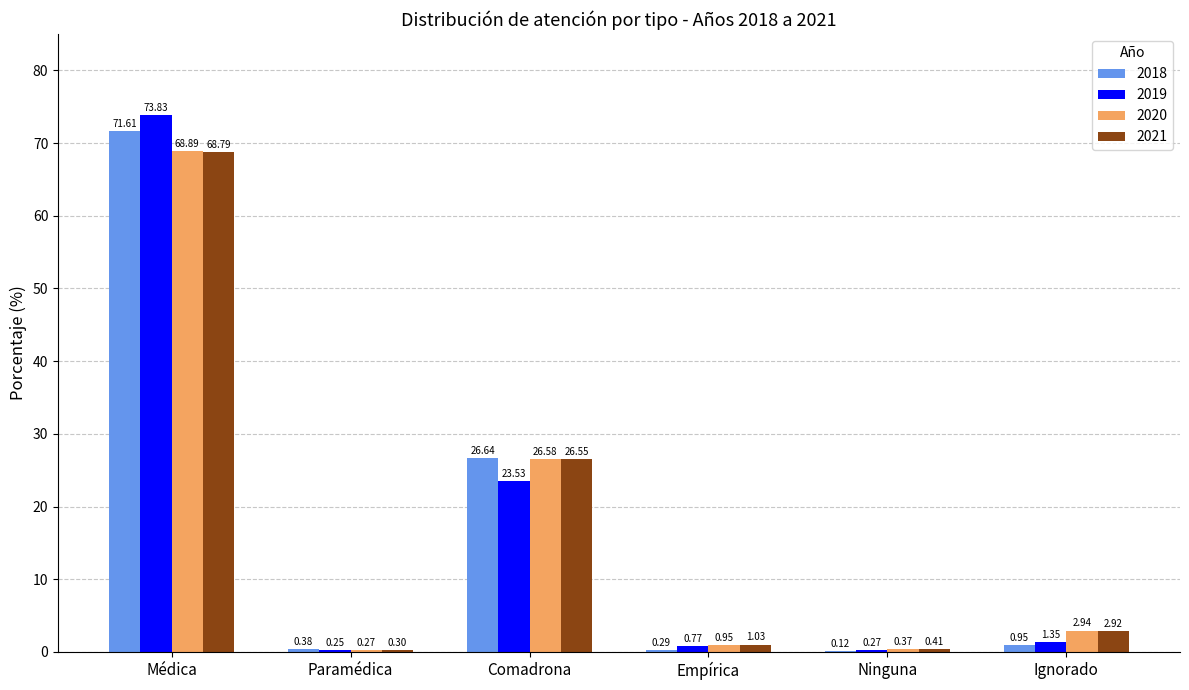

What is the sum of all 2018 values?

100.0